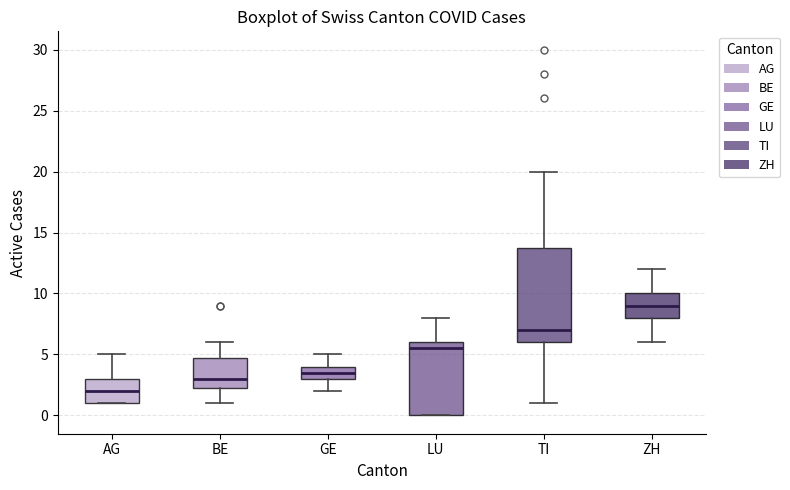

Which box is the tallest, from its lower edge to its upper edge?

TI